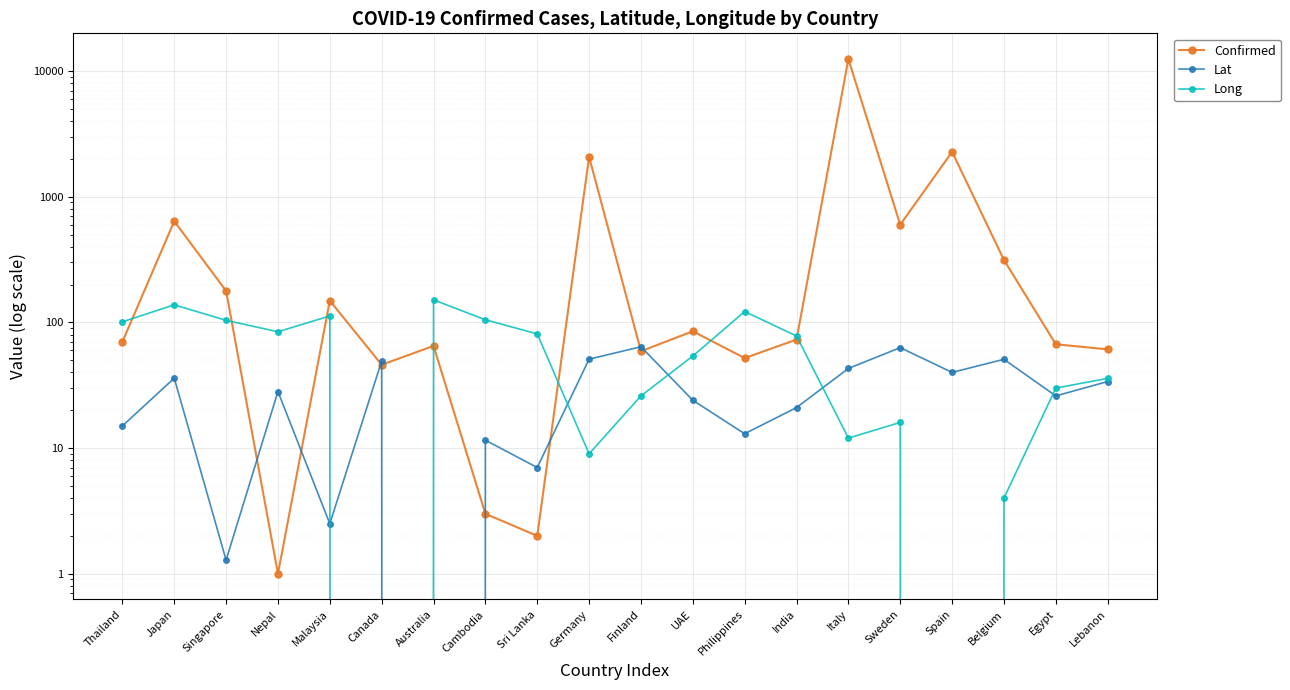

What is the average value of the Confirmed series?

964.0